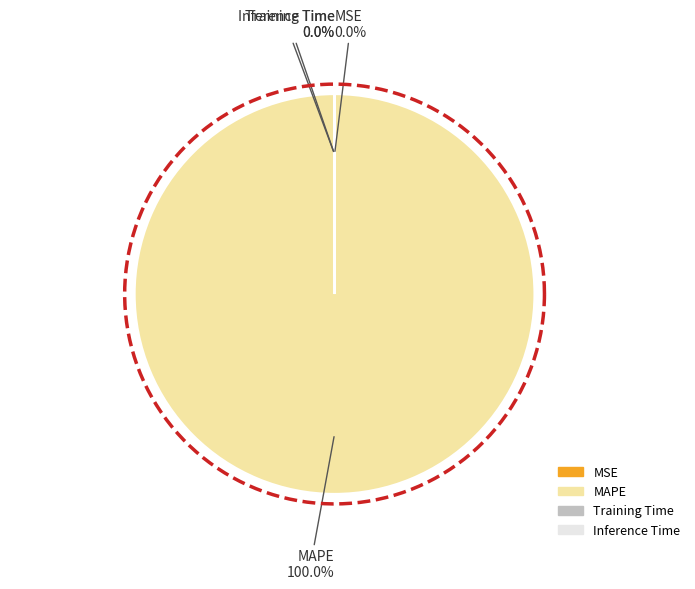

Count the number of slices in the pie.

4